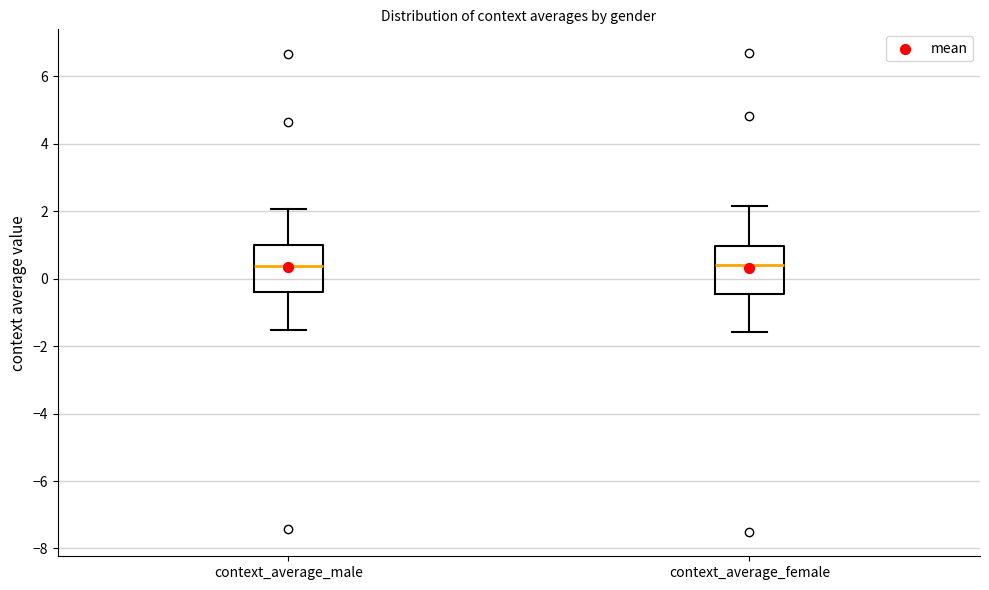

Reading left to right, transcribe this box plot: for each box, give where its median line is, the range the box spans, and where its two whiskers end, as read against the y-axis. The values are not printed on the chart, so give them approximately, as read against the axis.

context_average_male: median 0.4, box -0.4 to 1.0, whiskers -1.6 to 2.0
context_average_female: median 0.4, box -0.4 to 1.0, whiskers -1.6 to 2.2